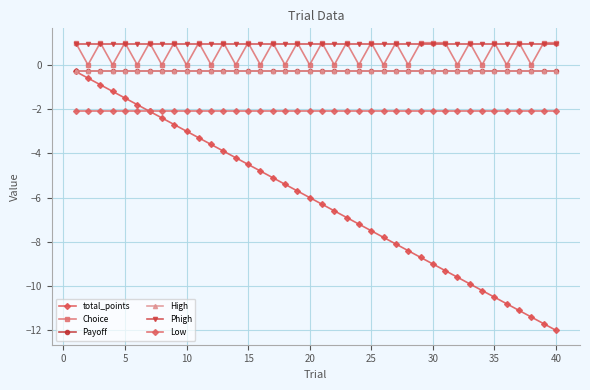

Reading right to left, transcribe all the data shown in this chart.

total_points: -12.0	-11.7	-11.4	-11.1	-10.8	-10.5	-10.2	-9.9	-9.6	-9.3	-9.0	-8.7	-8.4	-8.1	-7.8	-7.5	-7.2	-6.9	-6.6	-6.3	-6.0	-5.7	-5.4	-5.1	-4.8	-4.5	-4.2	-3.9	-3.6	-3.3	-3.0	-2.7	-2.4	-2.1	-1.8	-1.5	-1.2	-0.9	-0.6	-0.3
Choice: 1.0	1.0	0.0	1.0	0.0	1.0	0.0	1.0	0.0	1.0	1.0	1.0	0.0	1.0	0.0	1.0	0.0	1.0	0.0	1.0	0.0	1.0	0.0	1.0	0.0	1.0	0.0	1.0	0.0	1.0	0.0	1.0	0.0	1.0	0.0	1.0	0.0	1.0	0.0	1.0
Payoff: -0.3	-0.3	-0.3	-0.3	-0.3	-0.3	-0.3	-0.3	-0.3	-0.3	-0.3	-0.3	-0.3	-0.3	-0.3	-0.3	-0.3	-0.3	-0.3	-0.3	-0.3	-0.3	-0.3	-0.3	-0.3	-0.3	-0.3	-0.3	-0.3	-0.3	-0.3	-0.3	-0.3	-0.3	-0.3	-0.3	-0.3	-0.3	-0.3	-0.3
High: -0.3	-0.3	-0.3	-0.3	-0.3	-0.3	-0.3	-0.3	-0.3	-0.3	-0.3	-0.3	-0.3	-0.3	-0.3	-0.3	-0.3	-0.3	-0.3	-0.3	-0.3	-0.3	-0.3	-0.3	-0.3	-0.3	-0.3	-0.3	-0.3	-0.3	-0.3	-0.3	-0.3	-0.3	-0.3	-0.3	-0.3	-0.3	-0.3	-0.3
Phigh: 1.0	1.0	1.0	1.0	1.0	1.0	1.0	1.0	1.0	1.0	1.0	1.0	1.0	1.0	1.0	1.0	1.0	1.0	1.0	1.0	1.0	1.0	1.0	1.0	1.0	1.0	1.0	1.0	1.0	1.0	1.0	1.0	1.0	1.0	1.0	1.0	1.0	1.0	1.0	1.0
Low: -2.1	-2.1	-2.1	-2.1	-2.1	-2.1	-2.1	-2.1	-2.1	-2.1	-2.1	-2.1	-2.1	-2.1	-2.1	-2.1	-2.1	-2.1	-2.1	-2.1	-2.1	-2.1	-2.1	-2.1	-2.1	-2.1	-2.1	-2.1	-2.1	-2.1	-2.1	-2.1	-2.1	-2.1	-2.1	-2.1	-2.1	-2.1	-2.1	-2.1